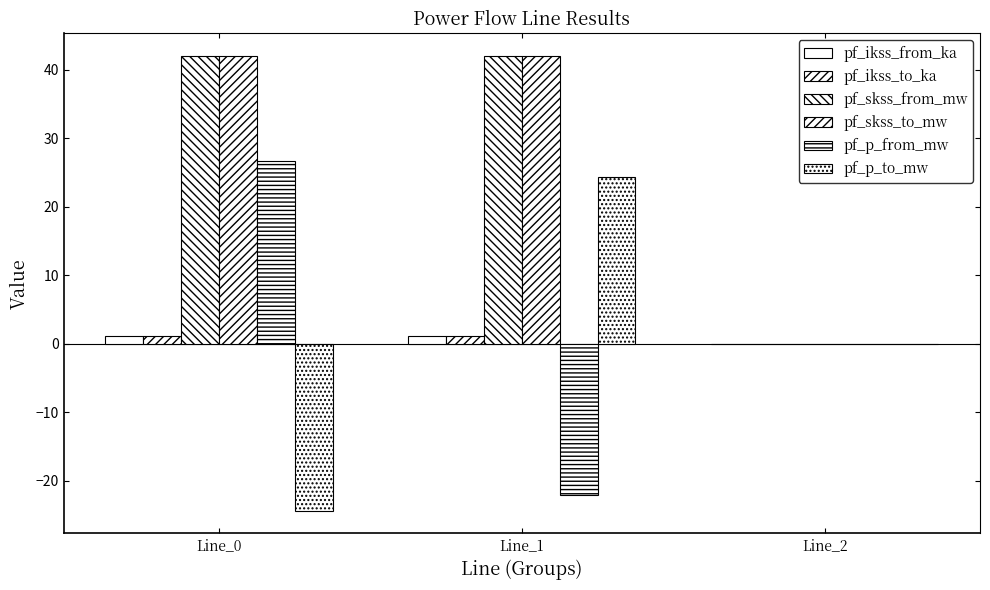

Are the bars horizontal?

No